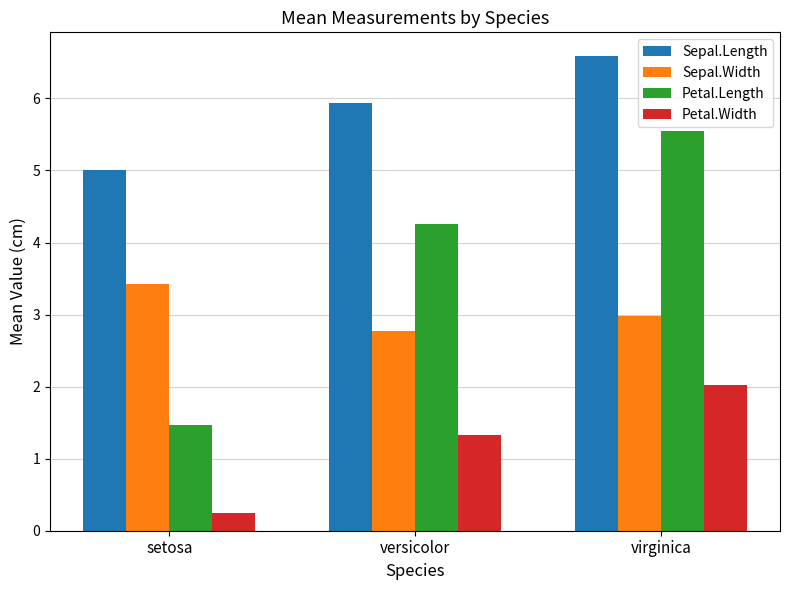

What position from the right is versicolor?

2